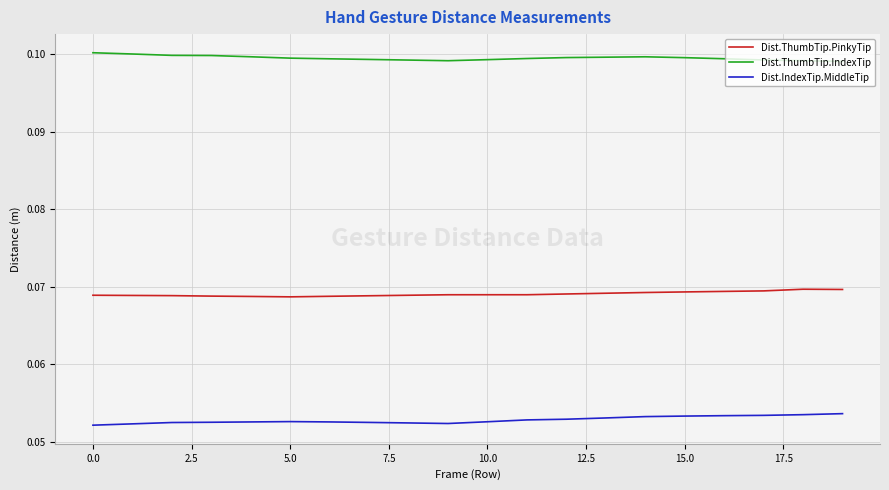

List the series in order of their peak value, lowest first.

Dist.IndexTip.MiddleTip, Dist.ThumbTip.PinkyTip, Dist.ThumbTip.IndexTip